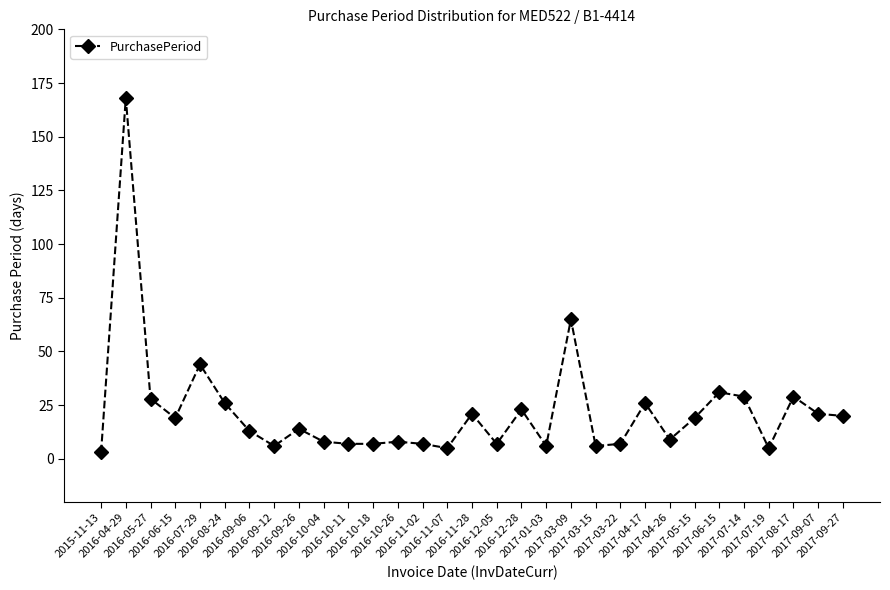

True or false: the data has more than 2 interior local peaks.

True